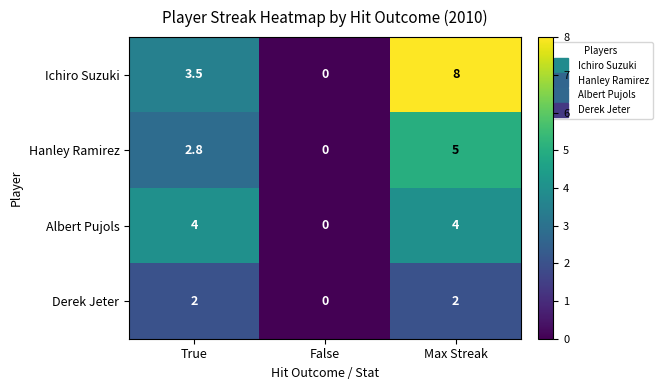

Which series changed the most between False and Max Streak?

Ichiro Suzuki